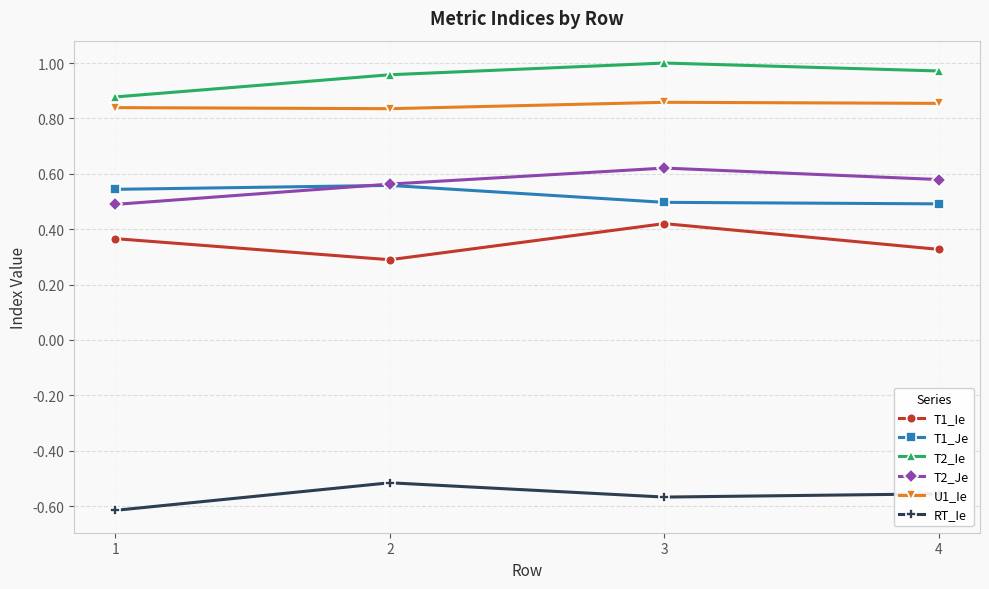

True or false: T1_Ie has a value of 0.1 at 1.

False